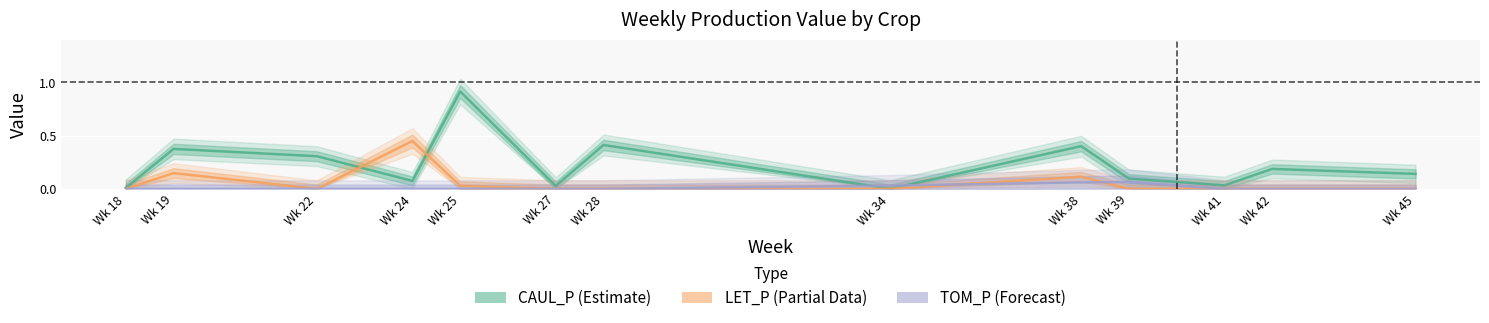

True or false: TOM_P has a value of 0.0 at Wk 25.

True